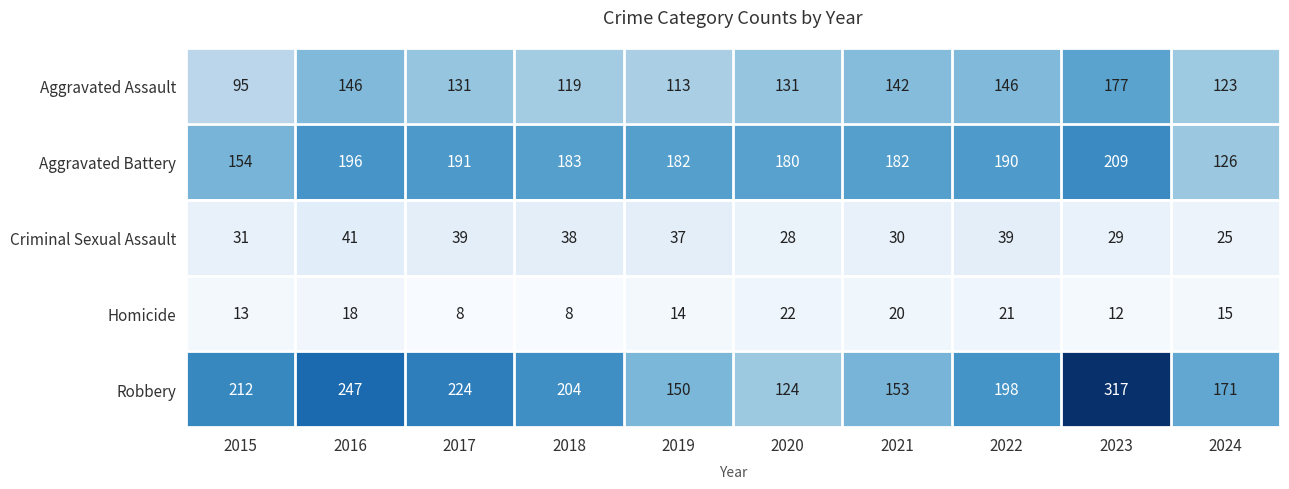

What is the minimum value shown in the chart?

8